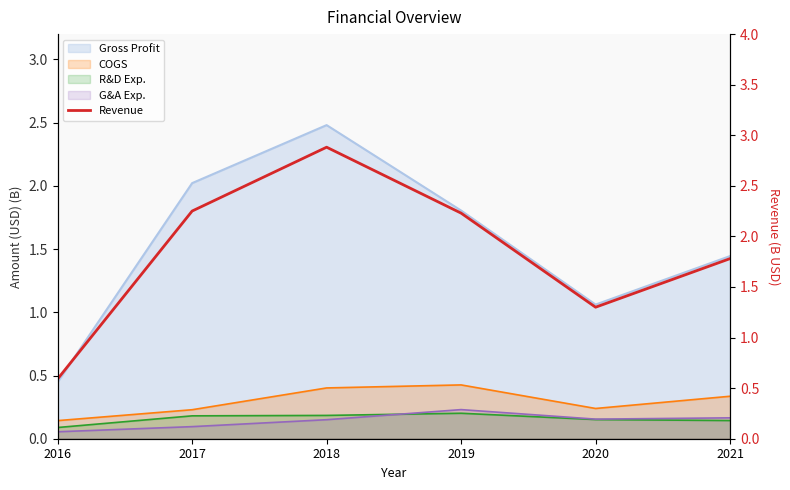

Which has a higher value, 2020 or 2017?

2017